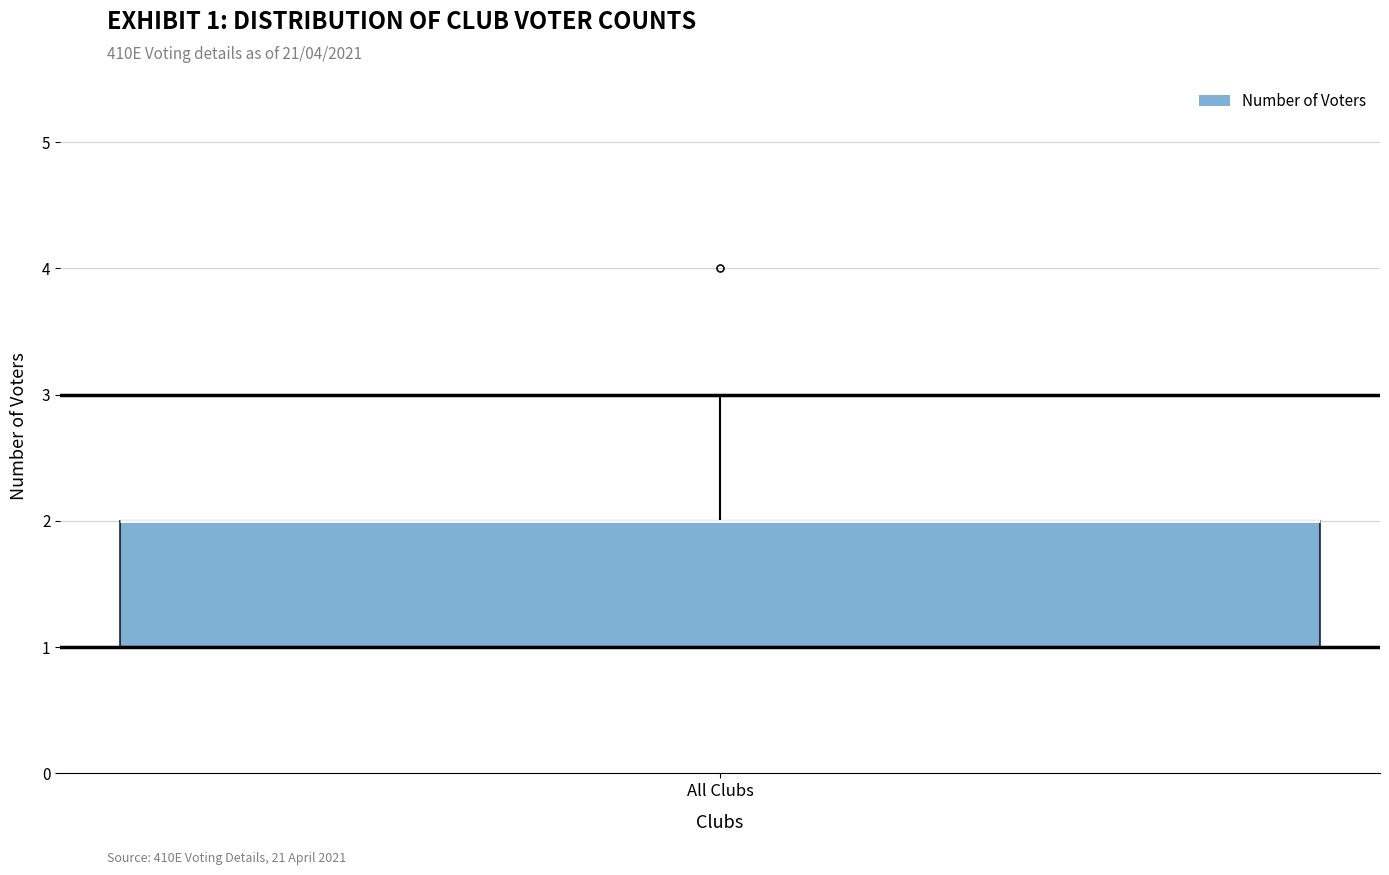

Where does the upper whisker of the box for All Clubs end on the y-axis? The values are not printed on the chart, so give them approximately, as read against the axis.

3